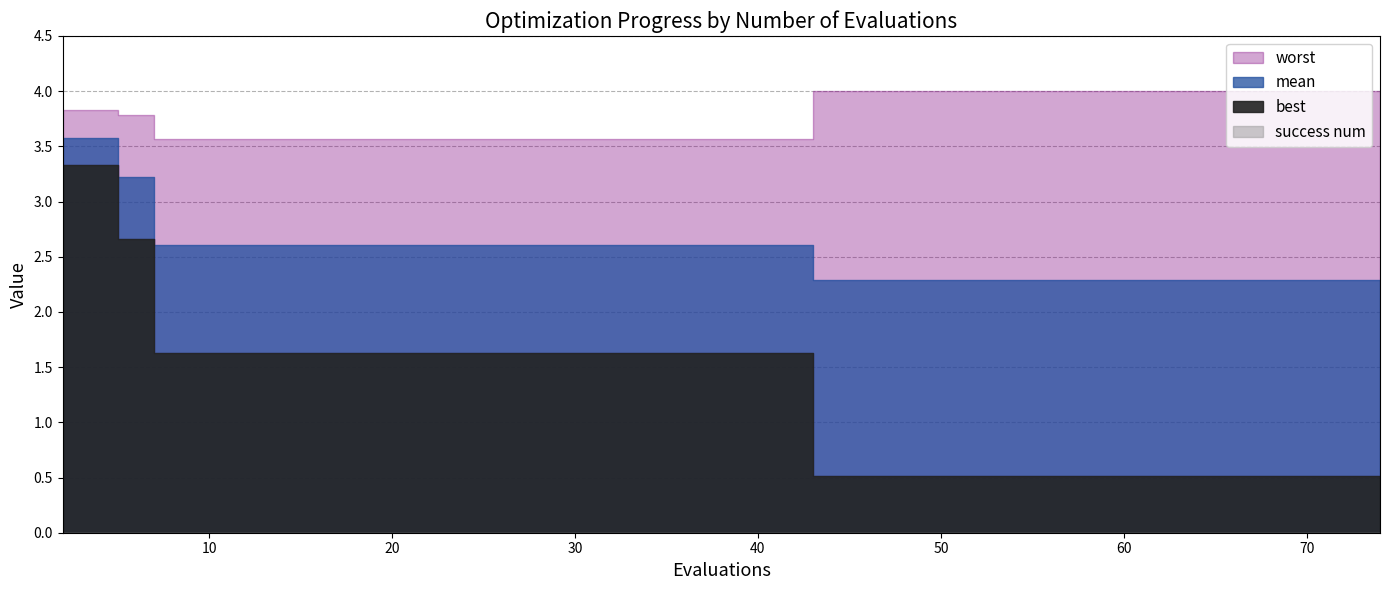

Rank the series by their average value, from lowest to highest.

success num, best, mean, worst